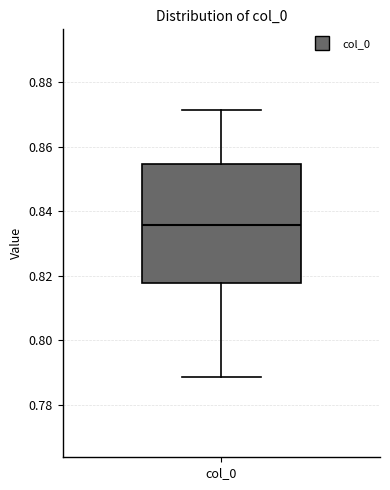

Transcribe this box plot: give where the median line is, the range the box spans, and where the two whiskers end, as read against the y-axis. The values are not printed on the chart, so give them approximately, as read against the axis.

median 0.836, box 0.818 to 0.854, whiskers 0.788 to 0.872